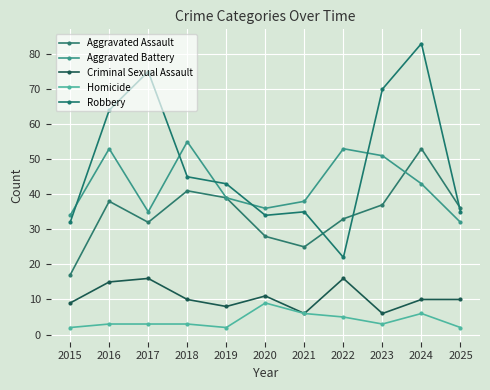

Reading left to right, list all the values displayed in this chart.

Aggravated Assault: 17	38	32	41	39	28	25	33	37	53	36
Aggravated Battery: 34	53	35	55	39	36	38	53	51	43	32
Criminal Sexual Assault: 9	15	16	10	8	11	6	16	6	10	10
Homicide: 2	3	3	3	2	9	6	5	3	6	2
Robbery: 32	64	75	45	43	34	35	22	70	83	35